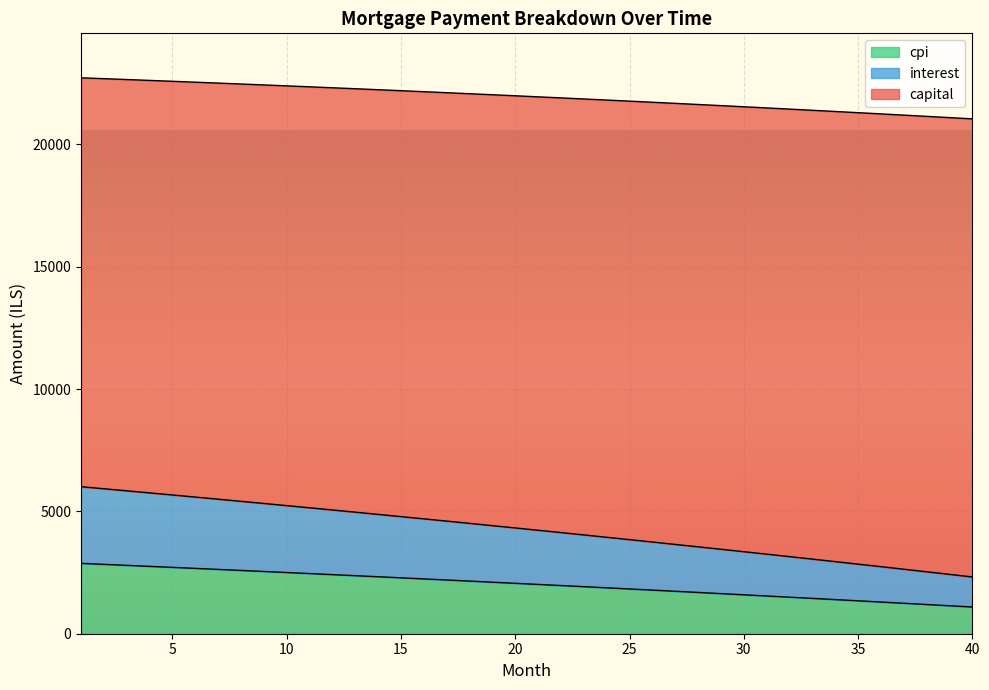

What is the difference between the maximum and minimum values in the cpi series?

1784.1